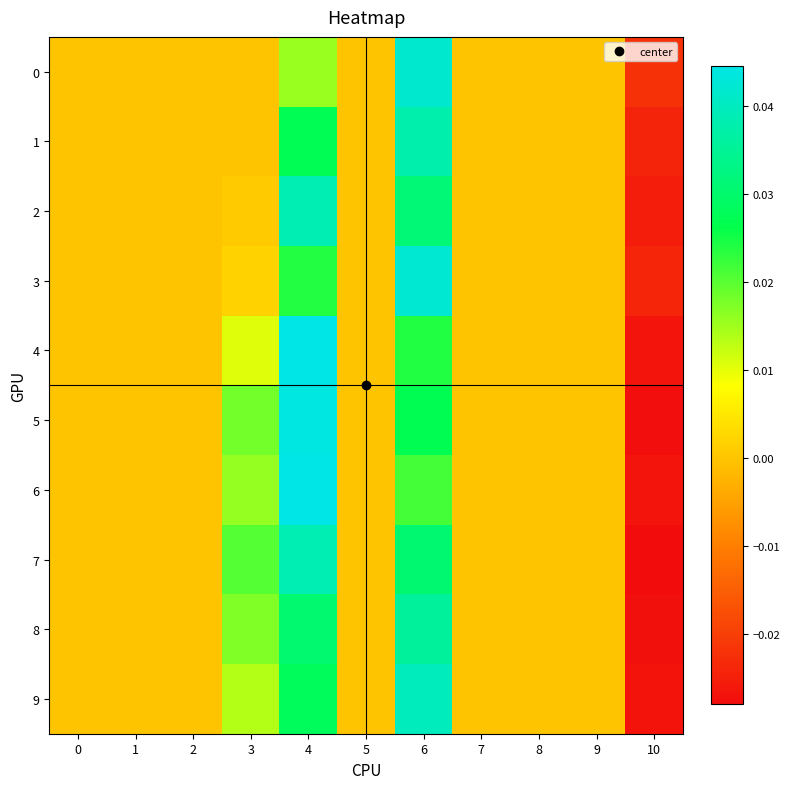

Rank the series by their maximum value, from lowest to highest.

8, 1, 2, 7, 9, 0, 3, 5, 6, 4